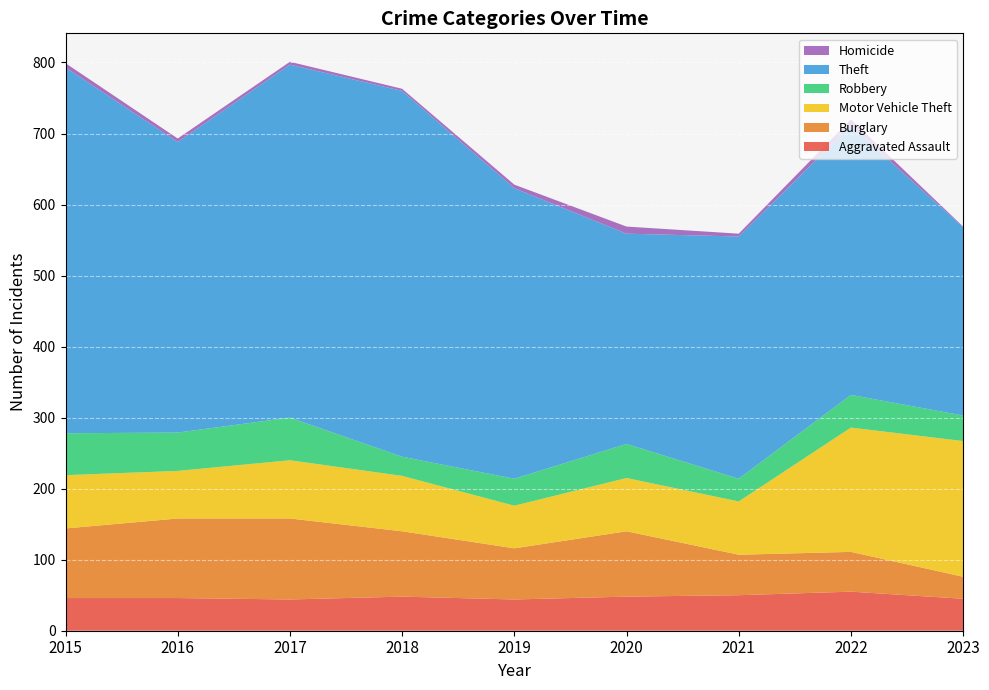

Reading left to right, list all the values displayed in this chart.

Aggravated Assault: 46	46	44	48	44	48	50	55	45
Burglary: 98	112	114	92	72	92	57	56	31
Motor Vehicle Theft: 75	67	82	78	60	75	75	175	191
Robbery: 59	54	60	27	38	48	32	46	36
Theft: 515	409	497	515	409	296	341	379	265
Homicide: 6	5	4	3	5	10	4	9	1